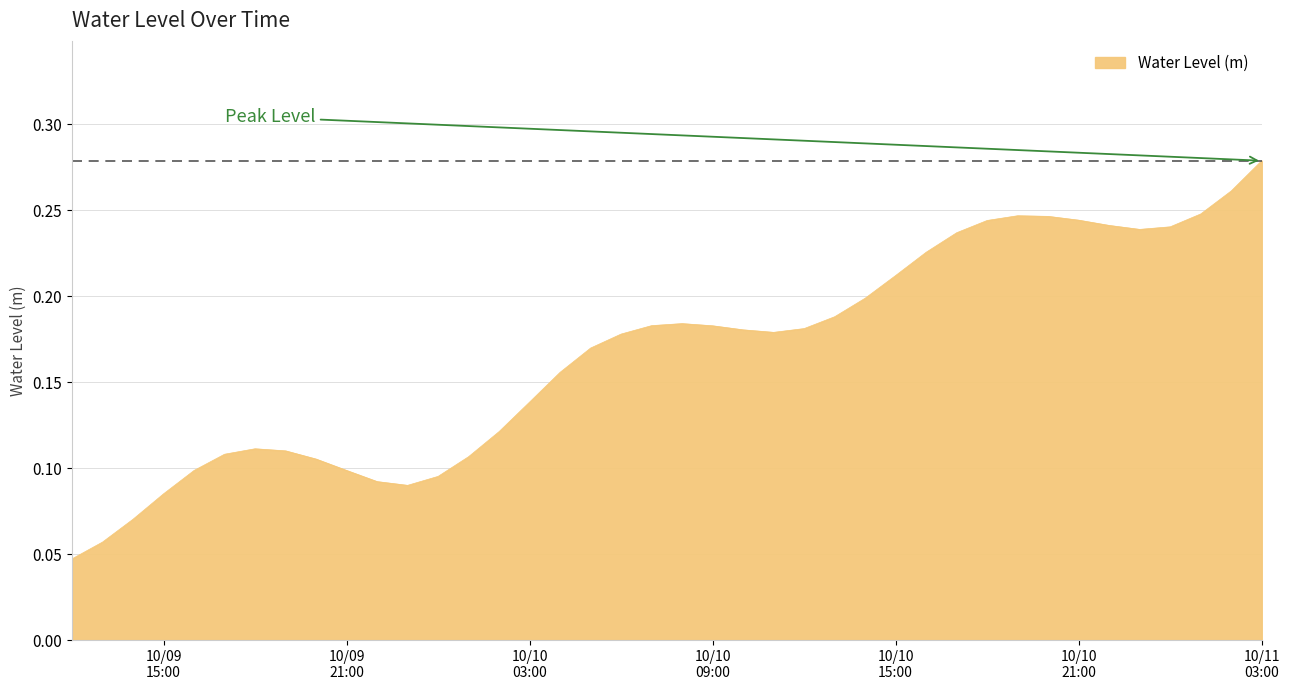

Where is the first local minimum?

2024-10-09 23:00:00